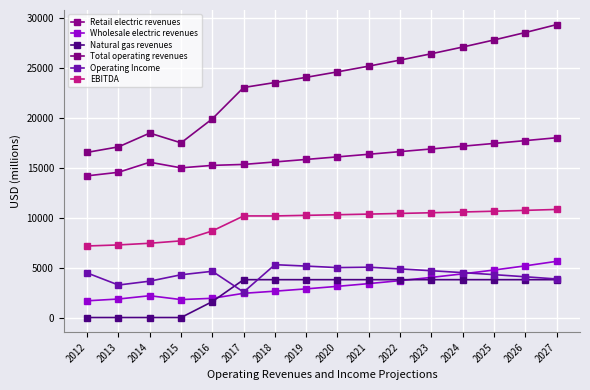

What are all the series names shown in the legend?

Retail electric revenues, Wholesale electric revenues, Natural gas revenues, Total operating revenues, Operating Income, EBITDA